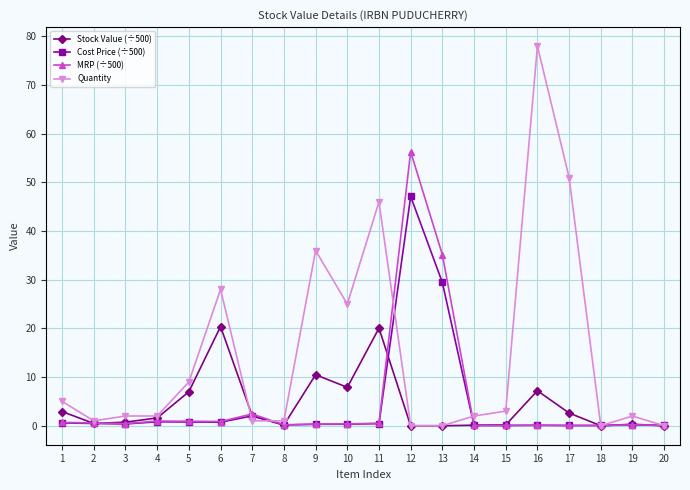

What are all the series names shown in the legend?

Stock Value (÷500), Cost Price (÷500), MRP (÷500), Quantity